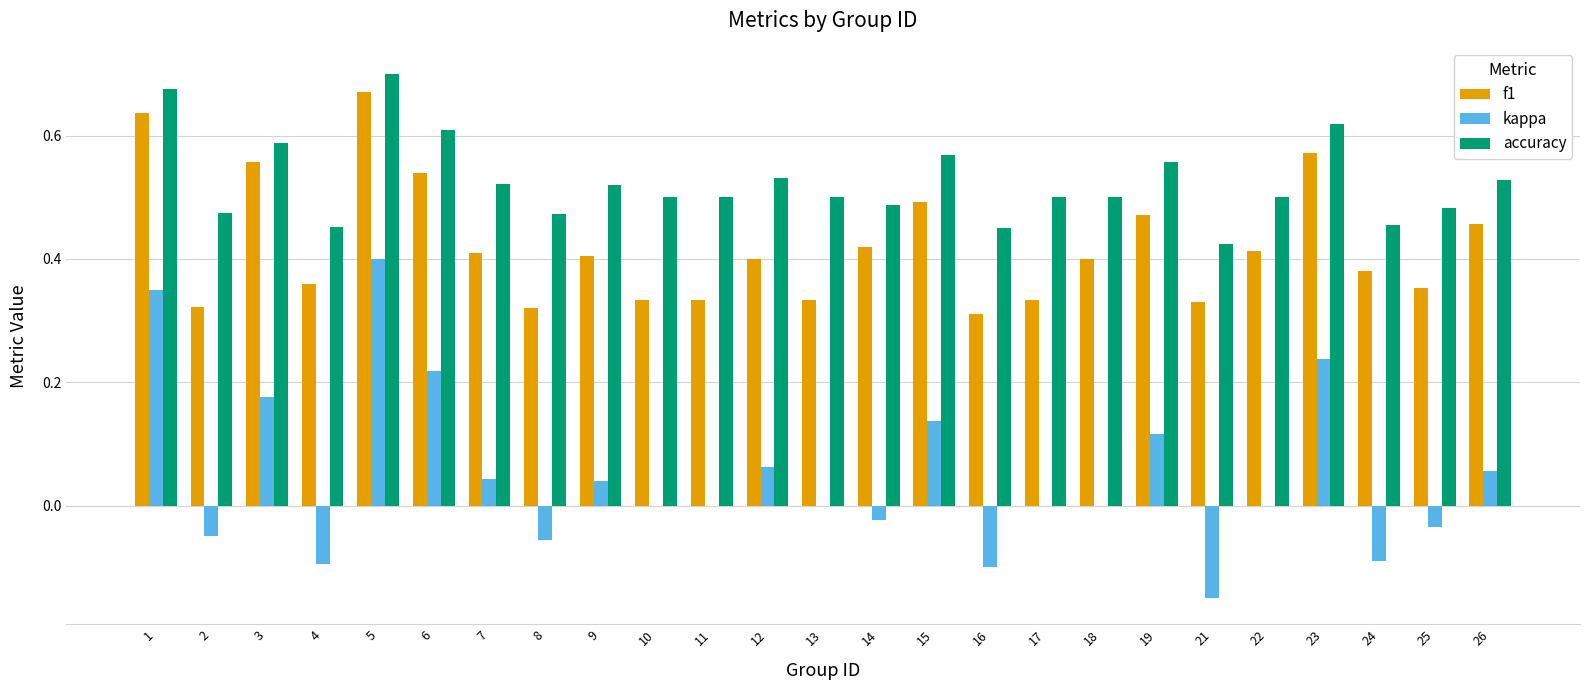

Which series changed the most between 22 and 25?

f1